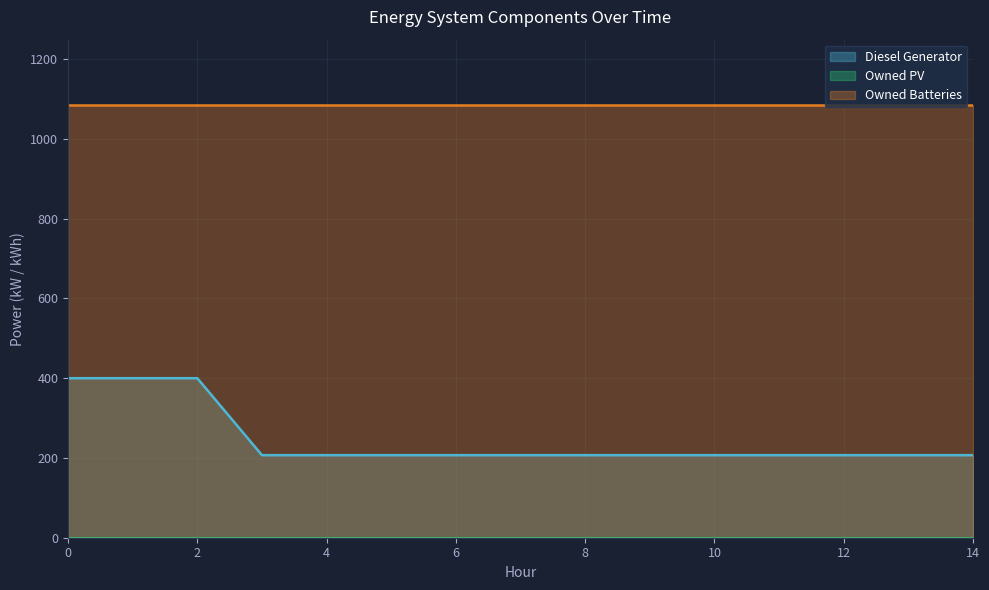

True or false: Owned Batteries and Owned PV intersect in this chart.

False